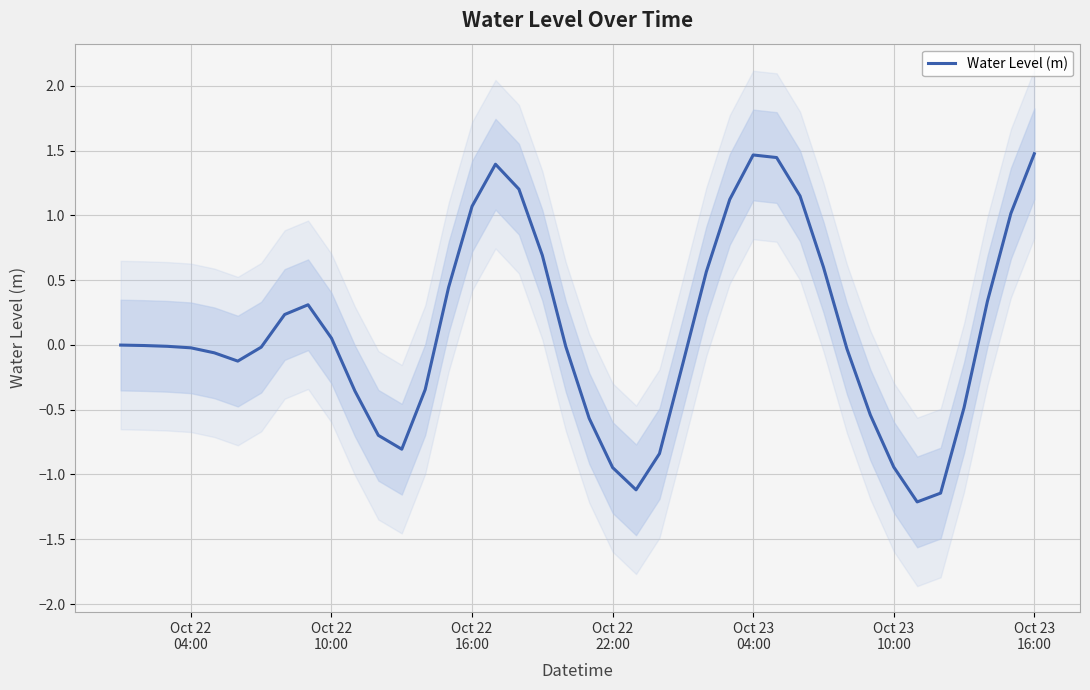

How many data points are above 0?

17